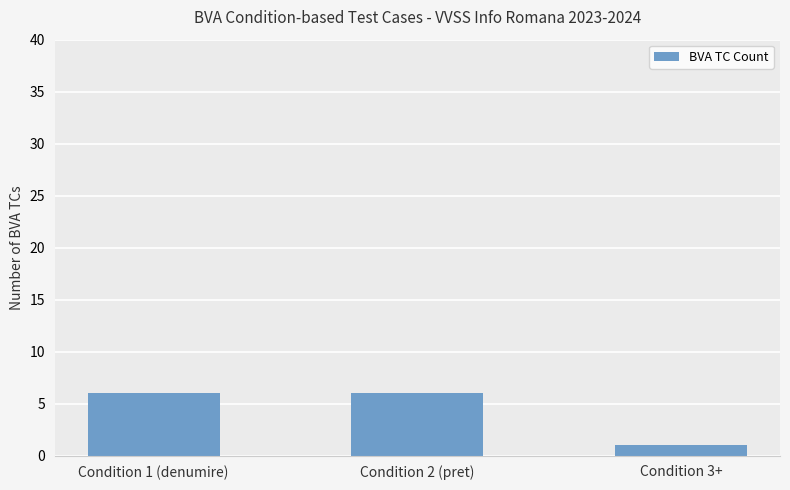

The chart shows a value of 4 at Condition 2 (pret). True or false?

False